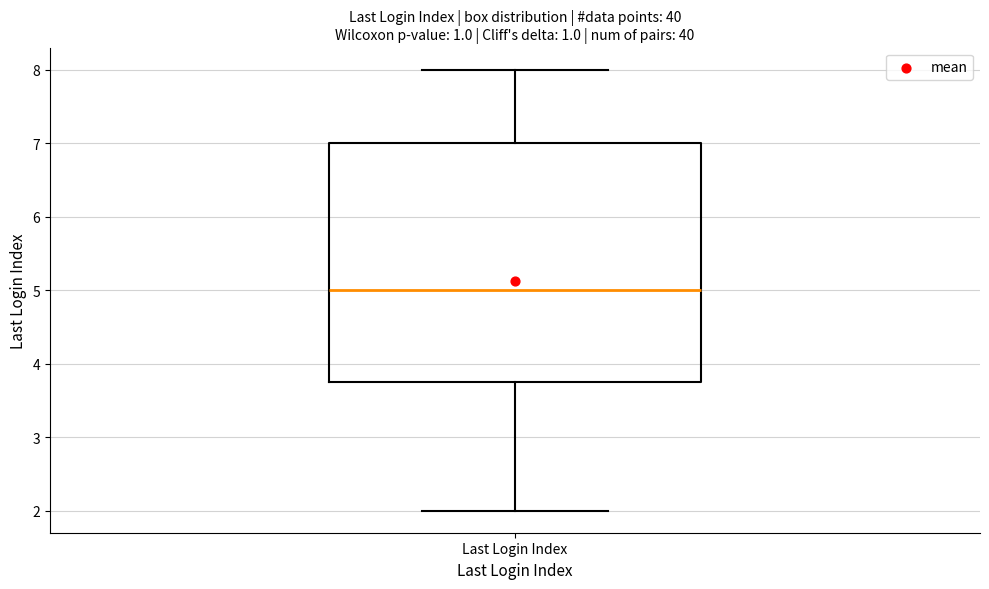

Read this box plot against the y-axis: the position of the median line, the range covered by the box, and the ends of both whiskers. The values are not printed on the chart, so give them approximately, as read against the axis.

median 5.0, box 3.8 to 7.0, whiskers 2.0 to 8.0